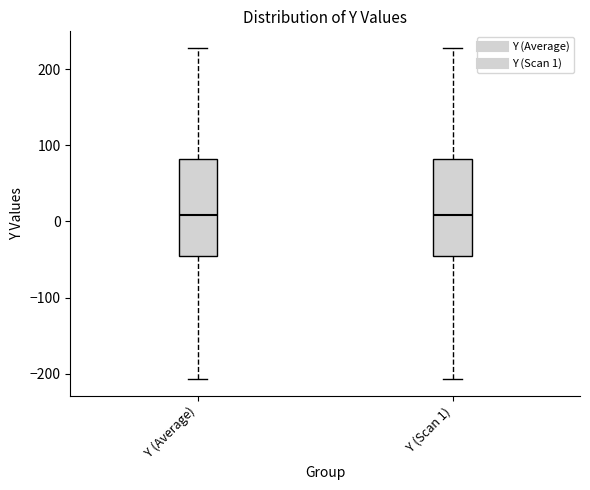

Reading left to right, read every box against the y-axis: the position of its median line, the range the box covers, and the ends of its whiskers. The values are not printed on the chart, so give them approximately, as read against the axis.

Y (Average): median 10, box -50 to 80, whiskers -210 to 230
Y (Scan 1): median 10, box -50 to 80, whiskers -210 to 230